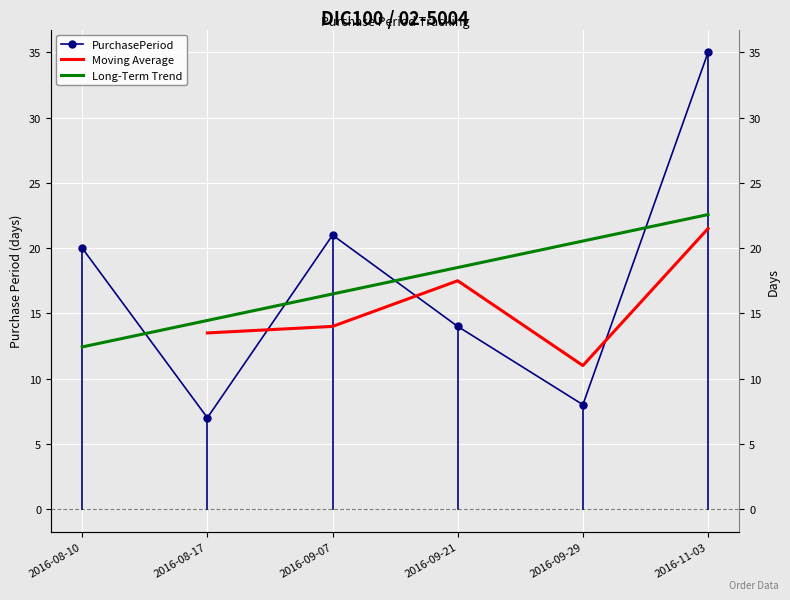

Count the number of categories in the chart.

6